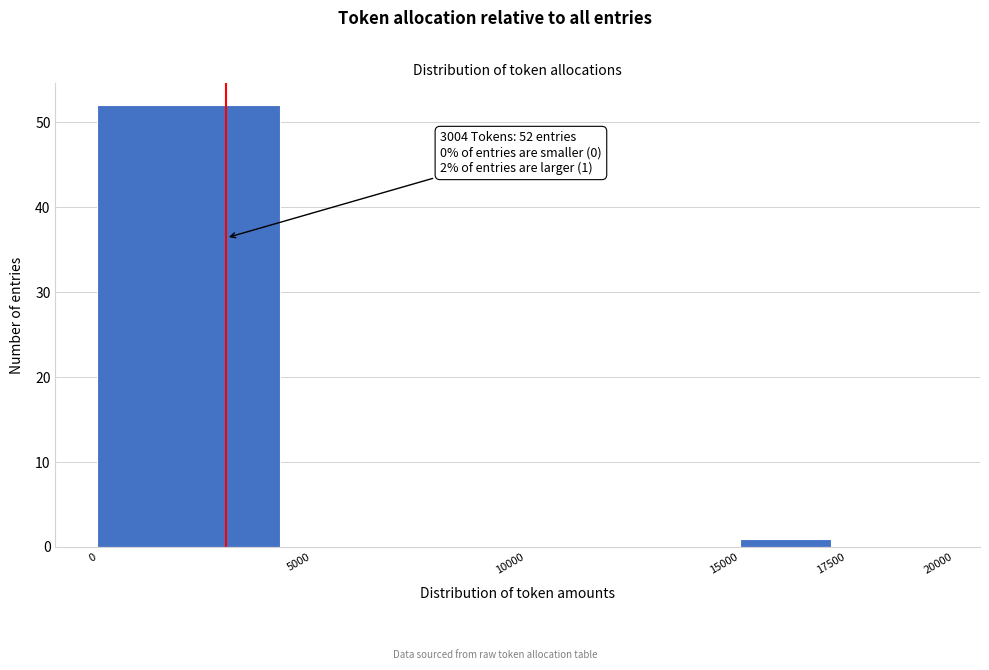

Over which range of the x-axis is the bar tallest?

0 to 5000